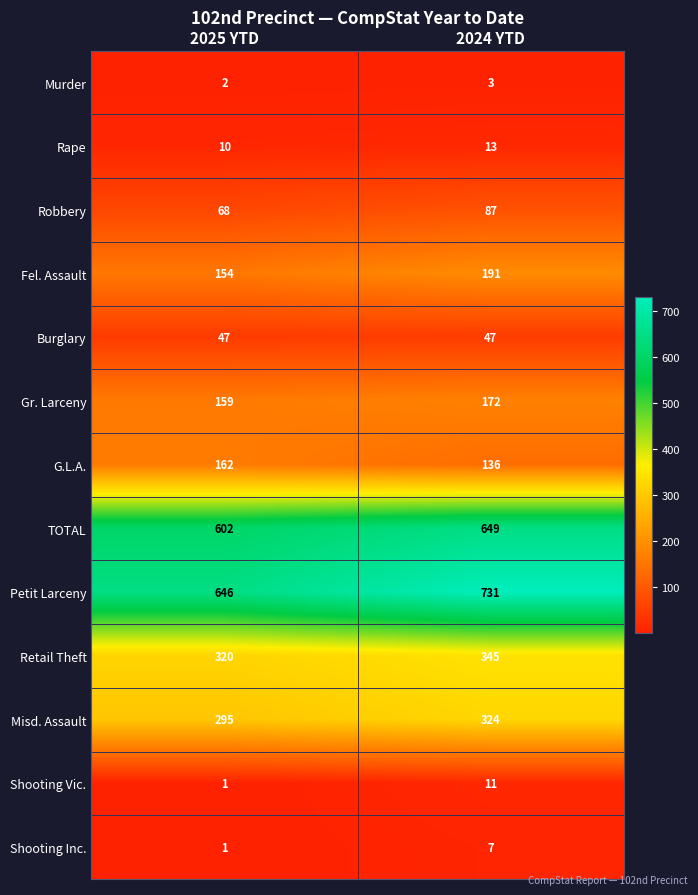

Count the number of categories in the chart.

2